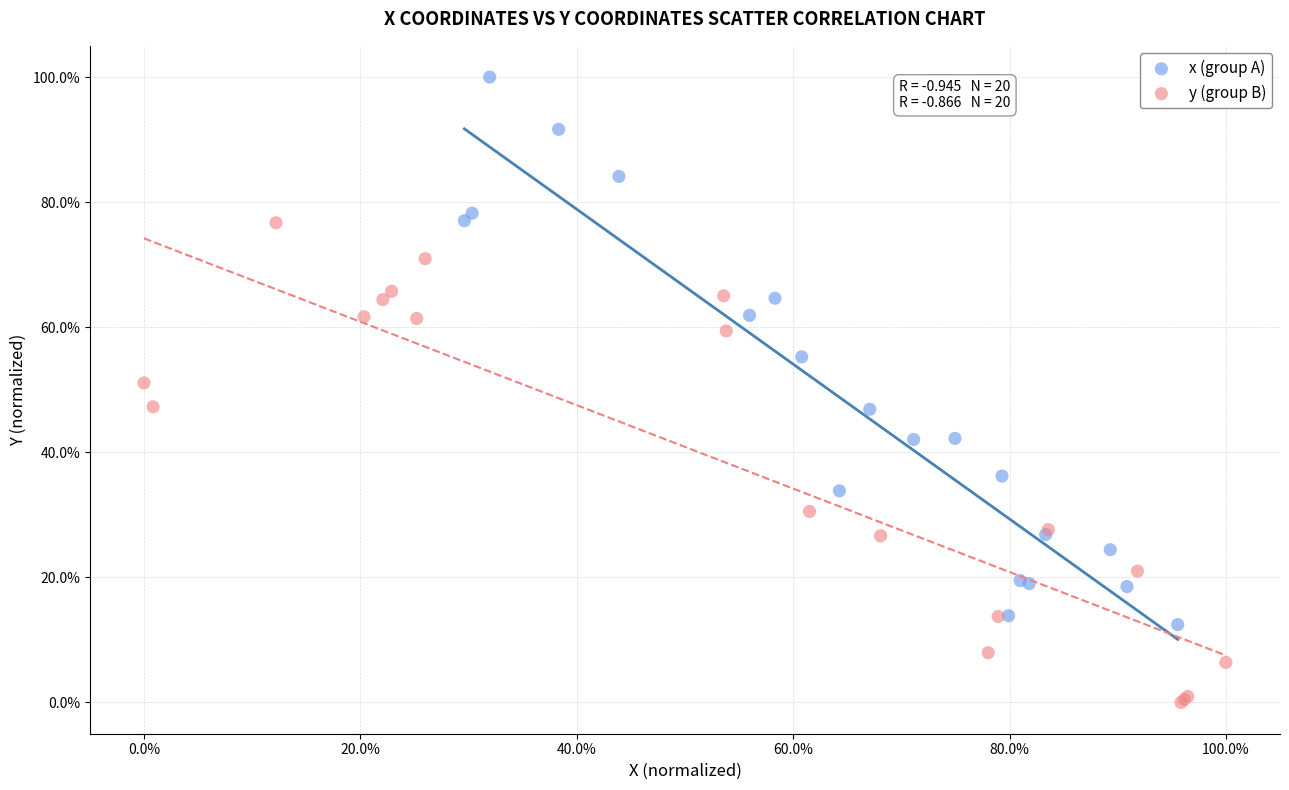

What are all the series names shown in the legend?

x (group A), y (group B)